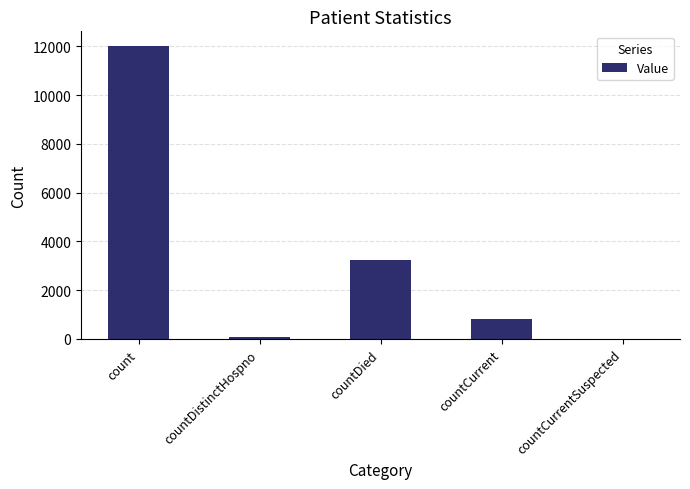

Which has a higher value, count or countCurrentSuspected?

count